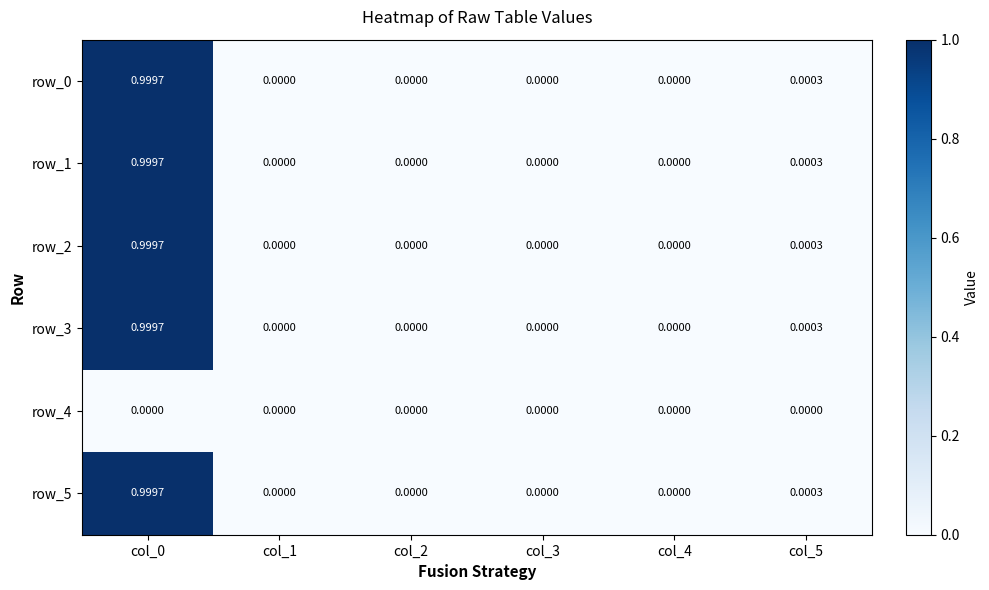

True or false: row_2 has a value of -0.5 at col_4.

False